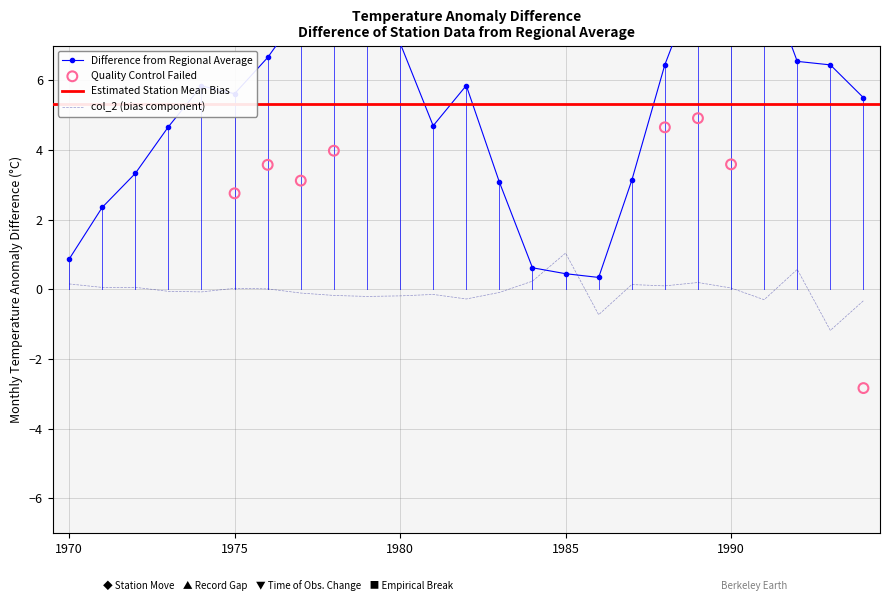

Which category has the highest value in the col_2 (bias component) series?

1985